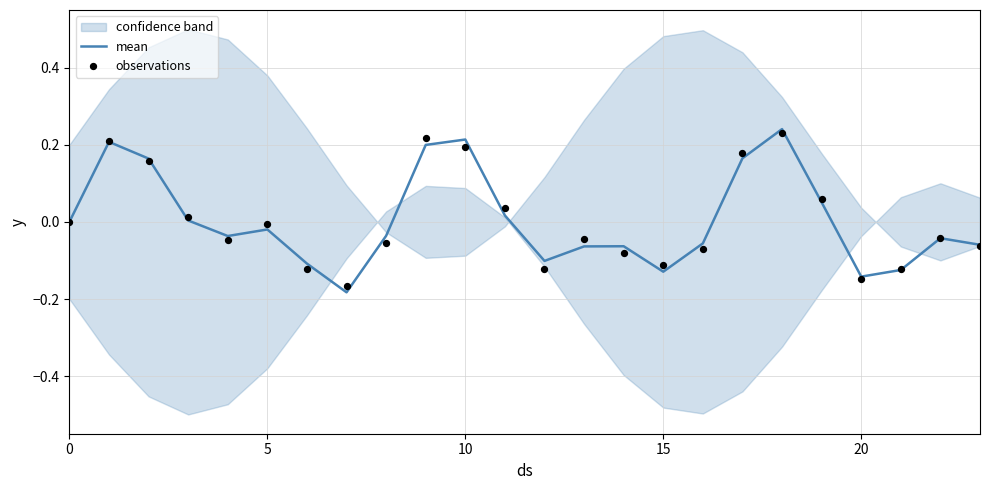

Which series has the largest total across all categories?

mean